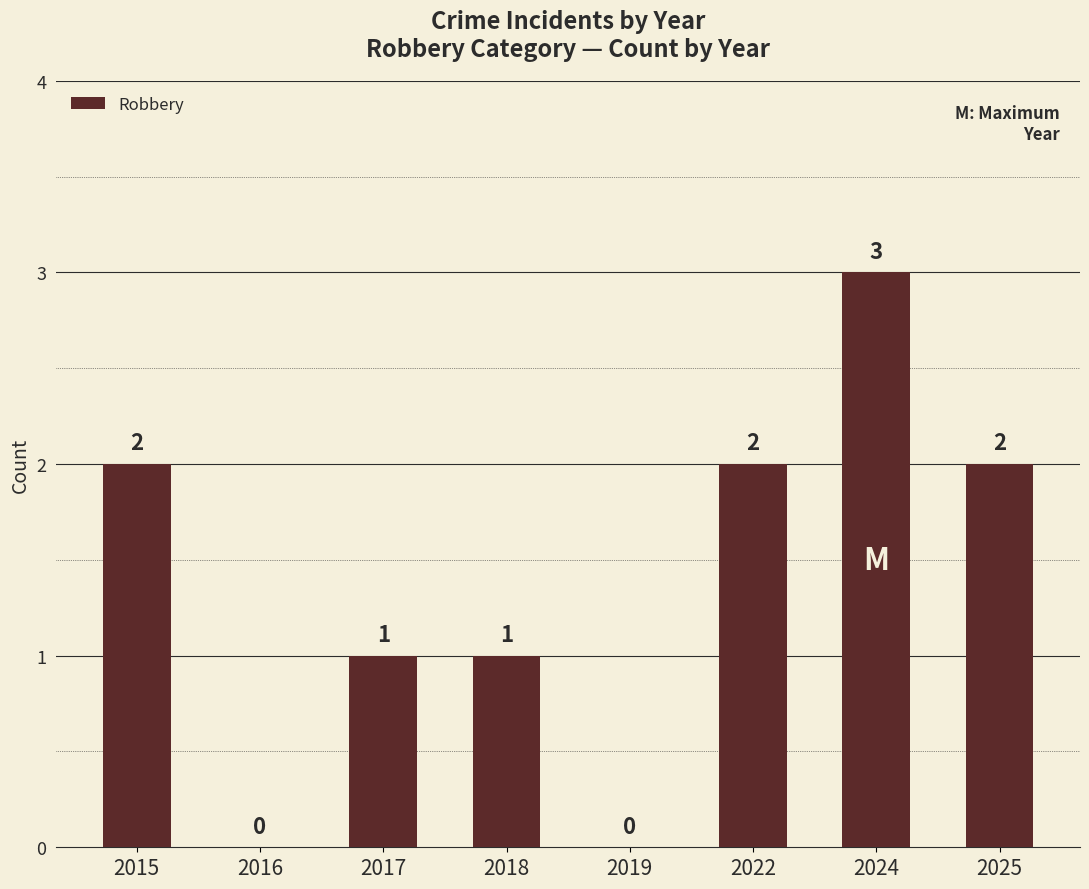

What is the greatest value displayed?

3